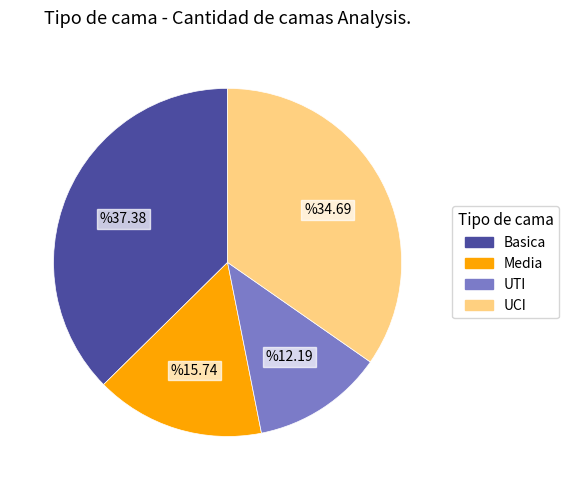

Is the sum of UCI and UTI greater than half?

No